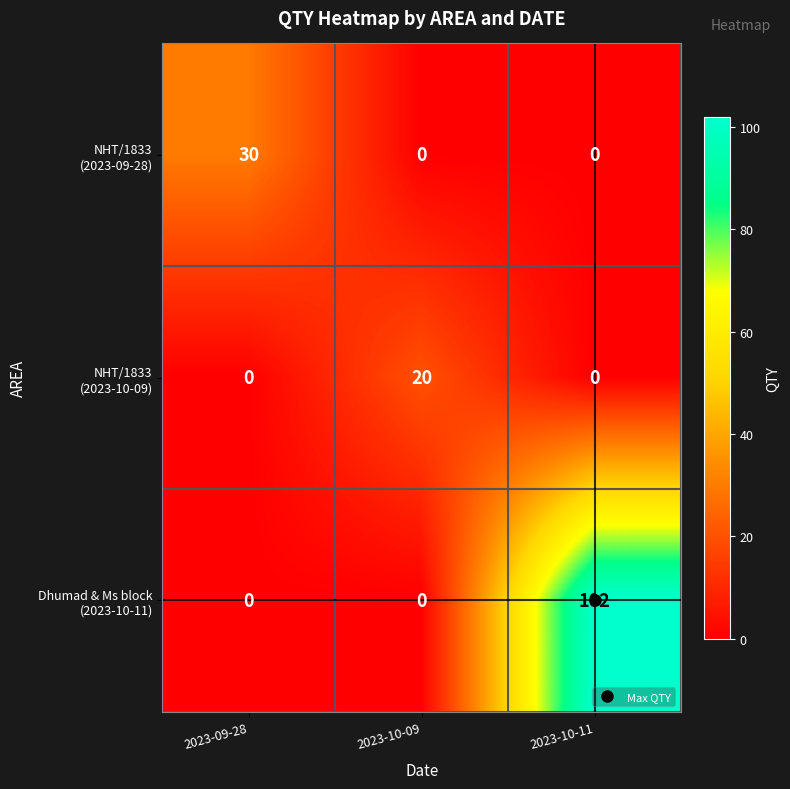

What is the total value across all series at 2023-09-28?

30